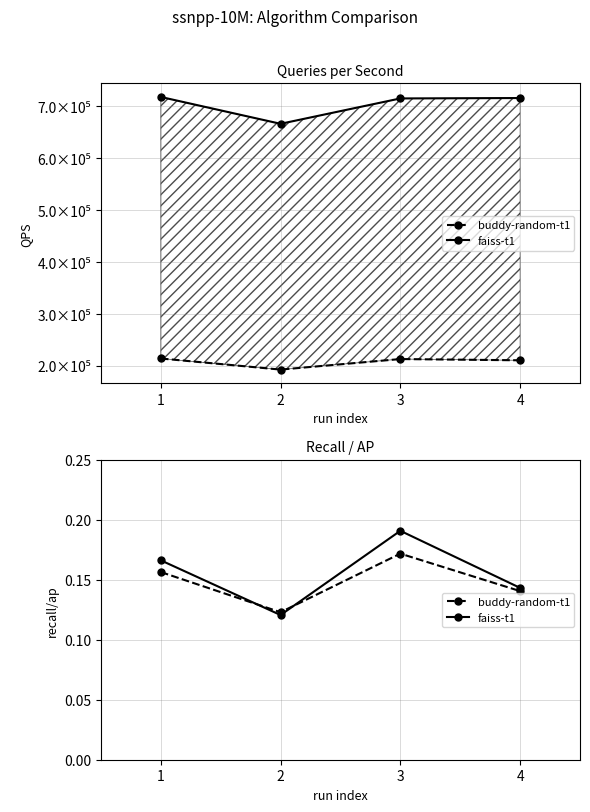

How many intersections are there between buddy-random-t1 and faiss-t1?

2